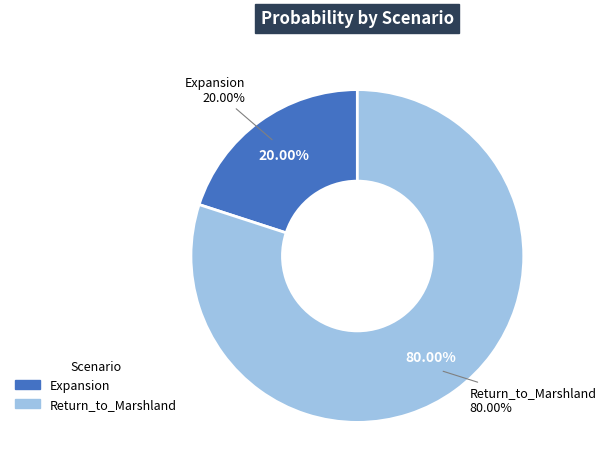

How many slices are in this pie chart?

2